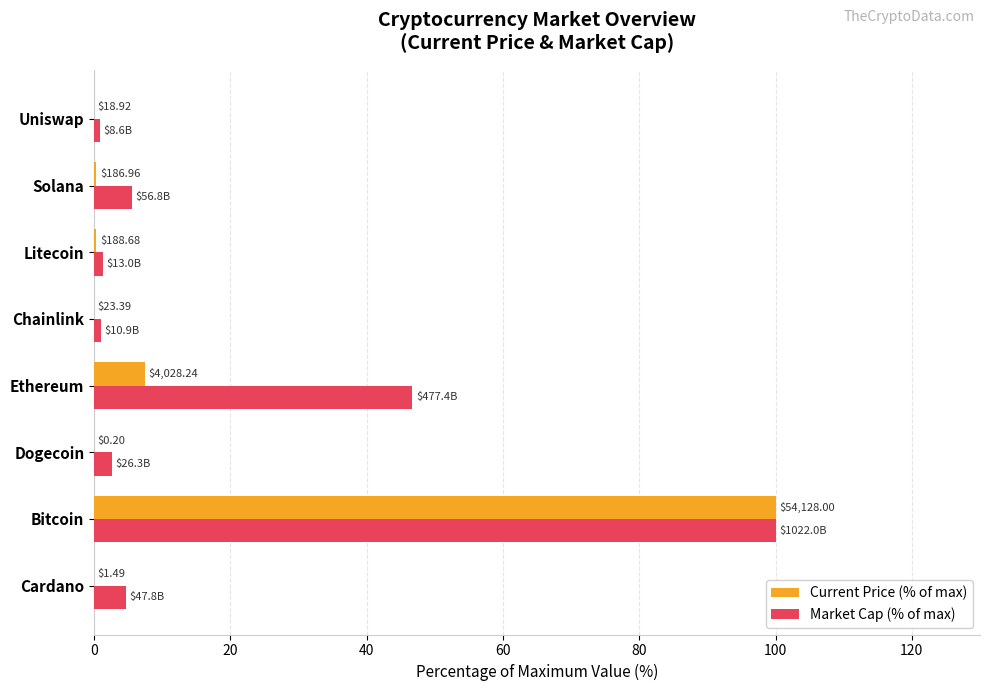

What is the average value of the Market Cap (% of max) series?

20.3